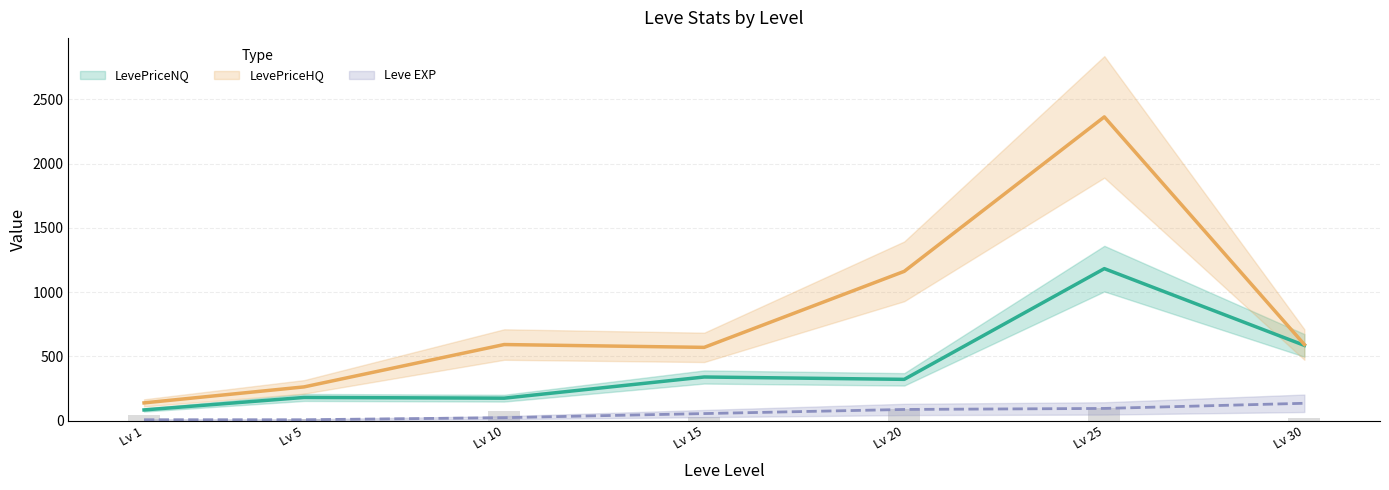

What is the value of the Leve Gil bar at the 3rd from the left?

78.0